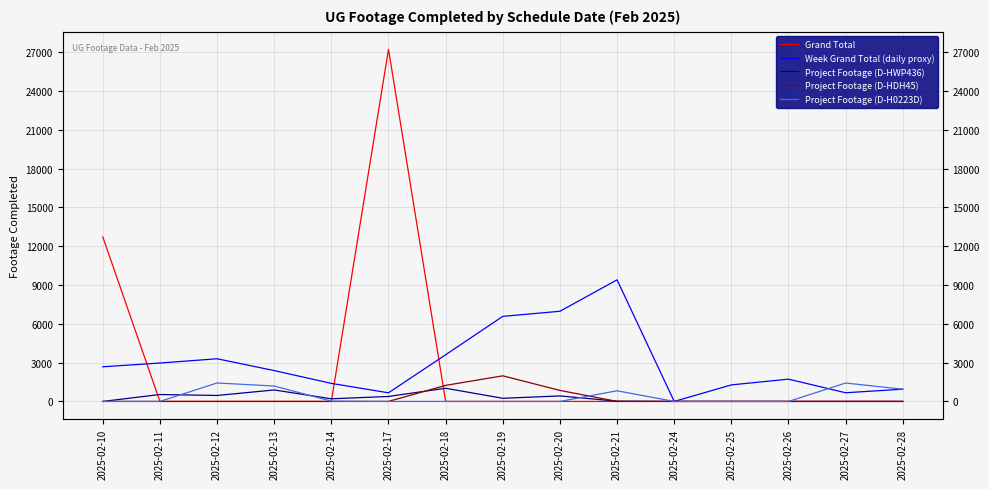

Between 2025-02-14 and 2025-02-28, which is larger?

2025-02-14